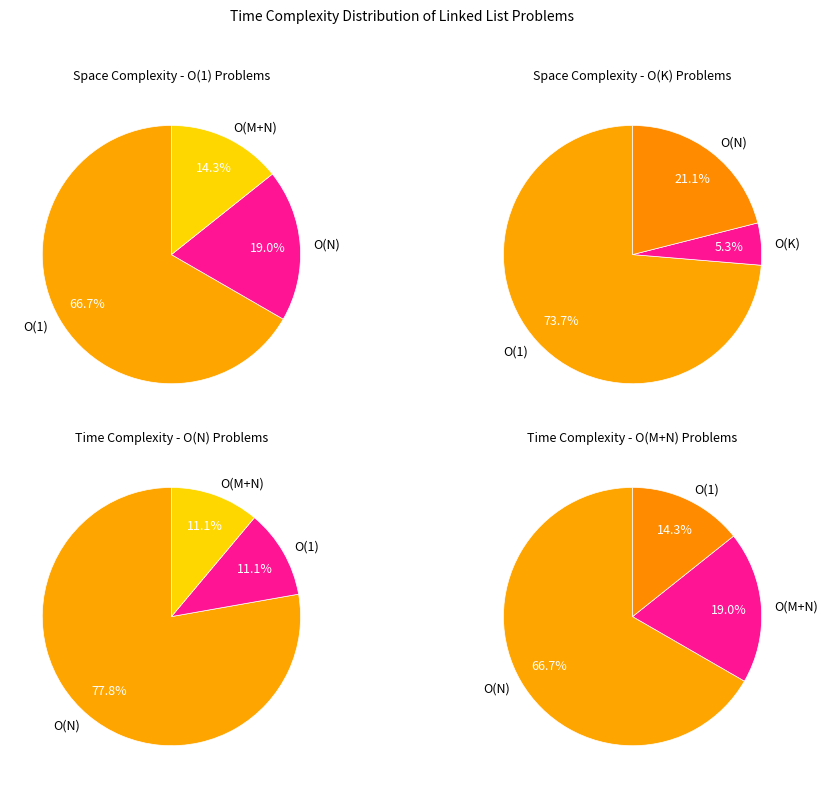

Which has a higher value, O(M+N) or O(1)?

O(1)